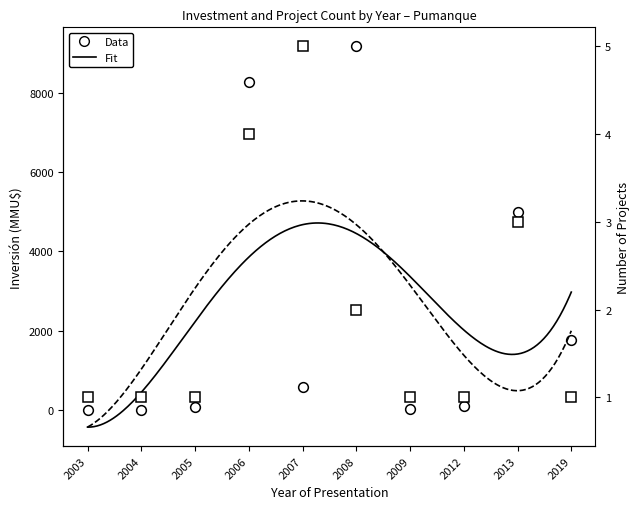

What is the ratio of the value at 2007 to the value at 2005?

7.9